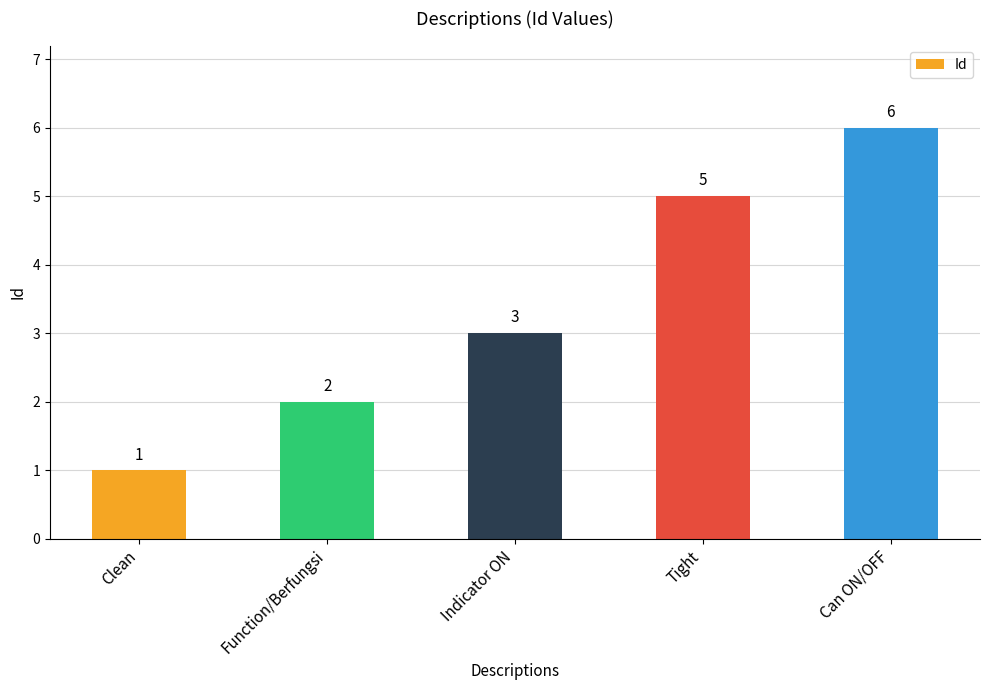

What is the label of the 3rd bar from the right?

Indicator ON